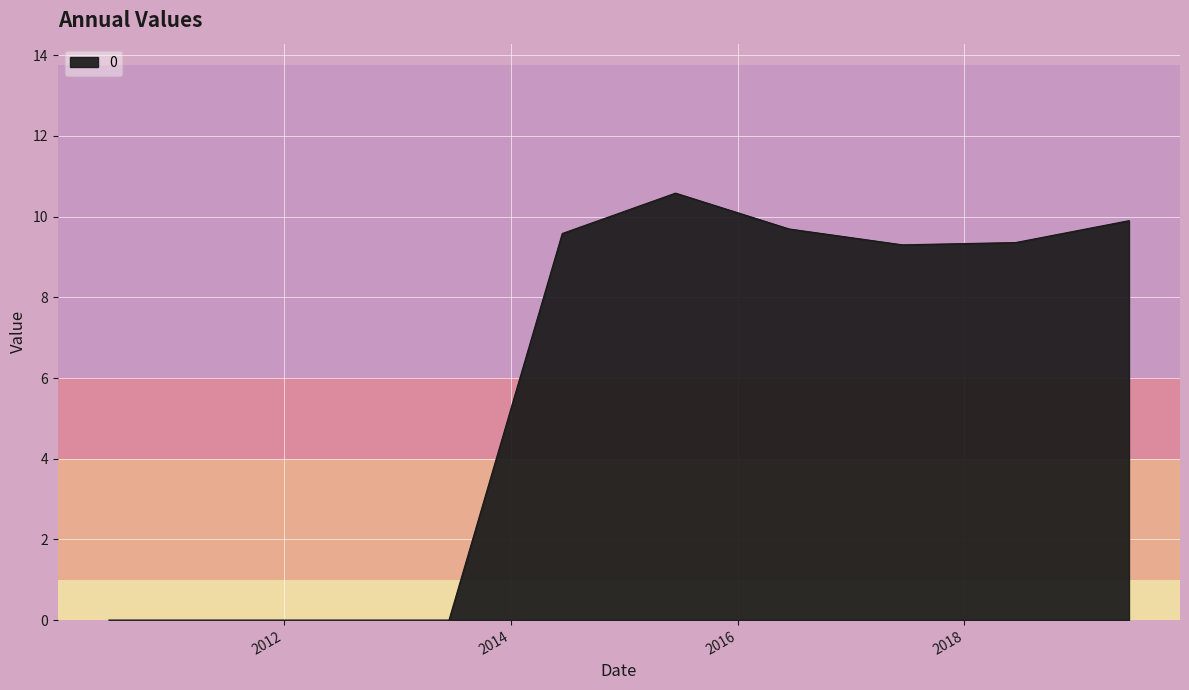

What is the difference between the maximum and minimum values?

10.6